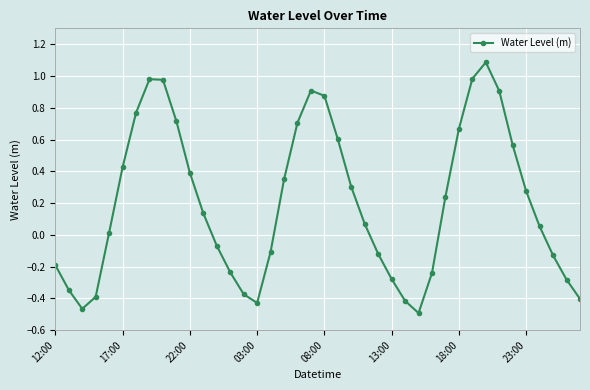

True or false: there are more than 2 points higher than both neighbors.

True